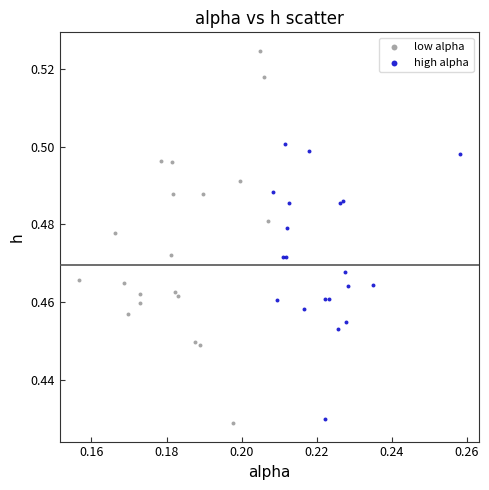

Which series contains the highest Y value?

low alpha